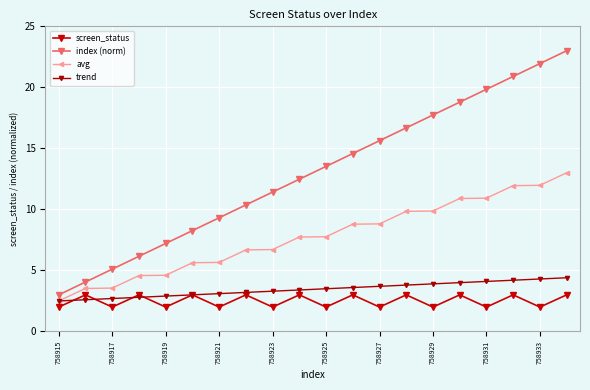

True or false: screen_status and index (norm) cross at least once.

False